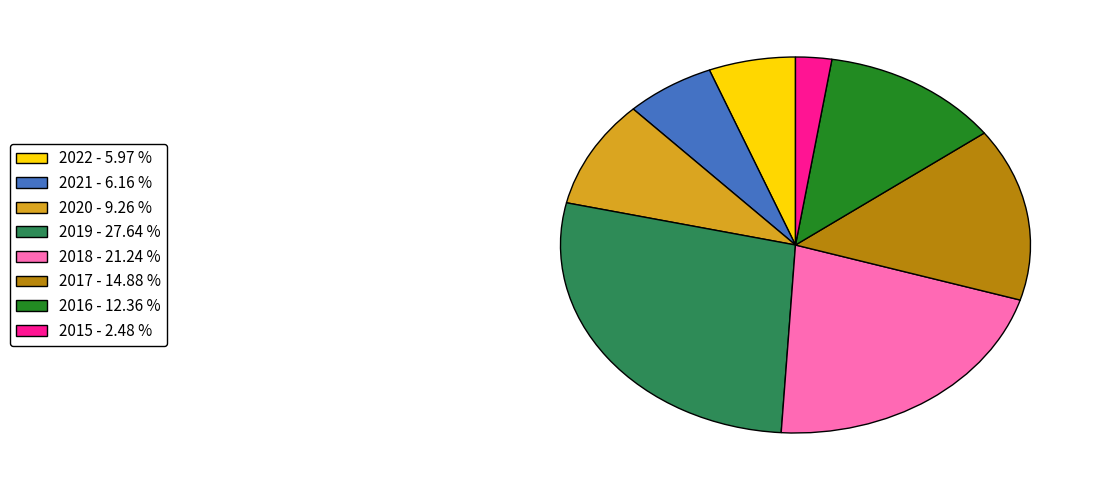

Does any single category account for the majority?

No